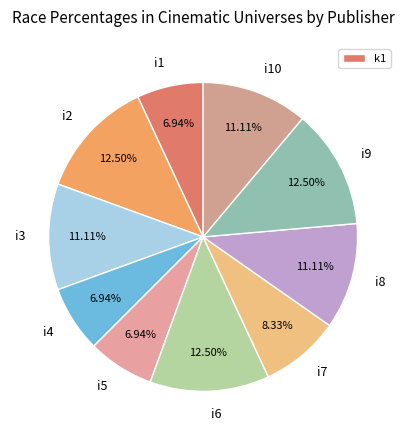

Is there a majority slice in this chart?

No